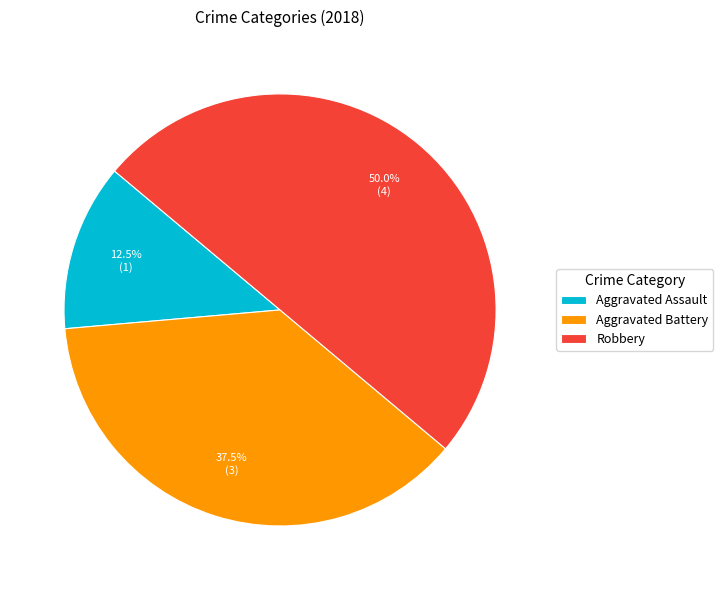

Combined, what portion of the pie is Aggravated Assault and Robbery?

62.5%